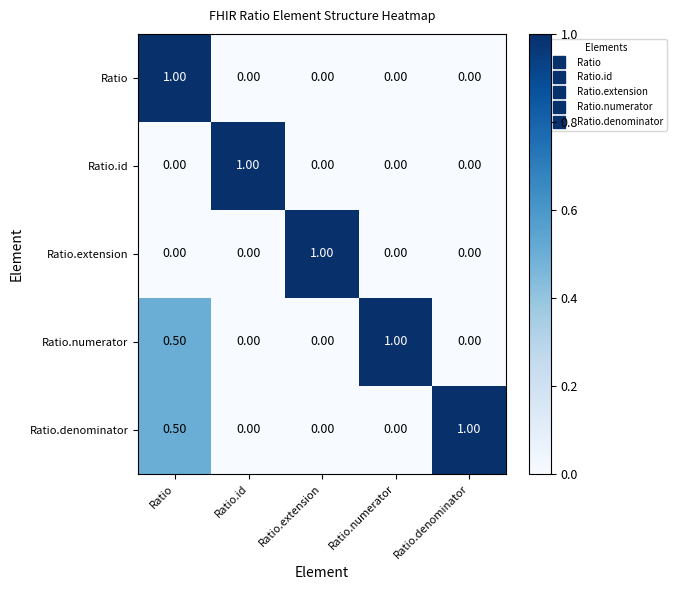

What is the spread (max minus min) of values at Ratio.numerator?

1.0